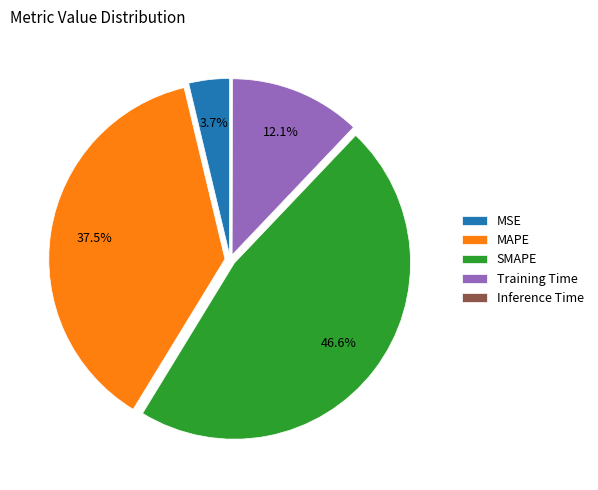

True or false: Training Time accounts for 1% of the total.

False